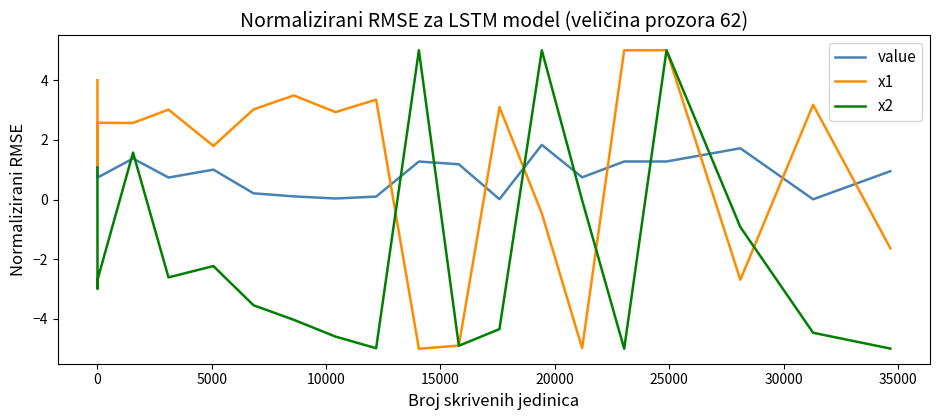

What is the lowest value of the x2 series?

-5.0